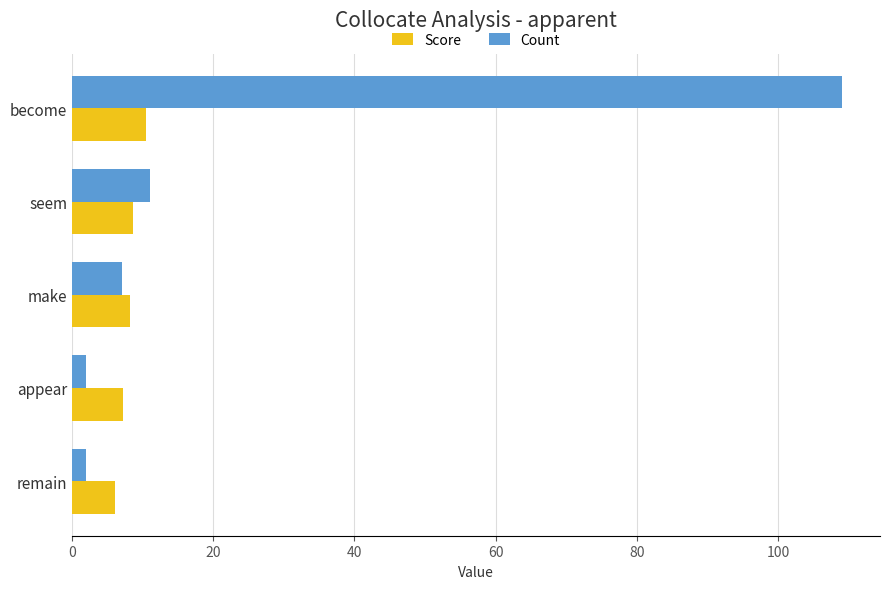

What is the difference between the maximum and second lowest values in the Count series?

107.0